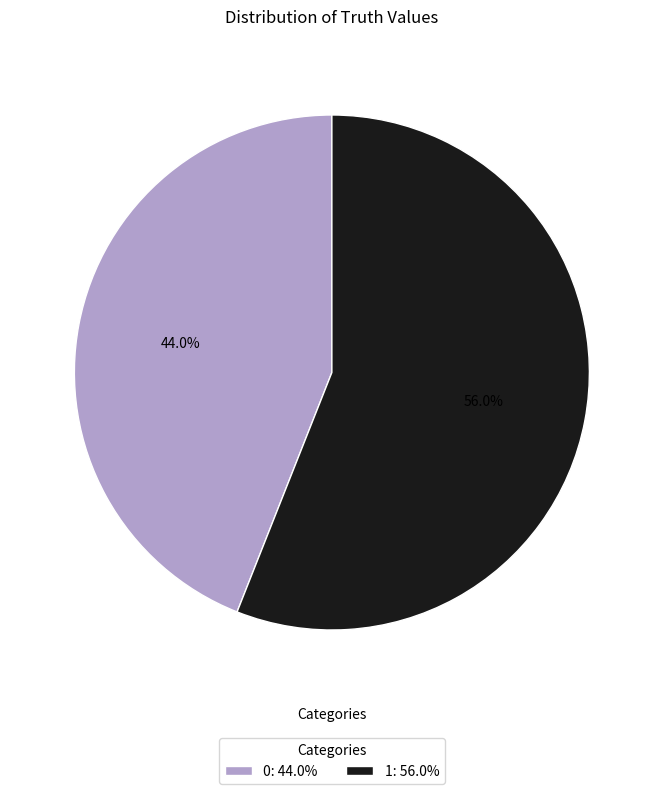

What is the largest slice in the pie chart?

1